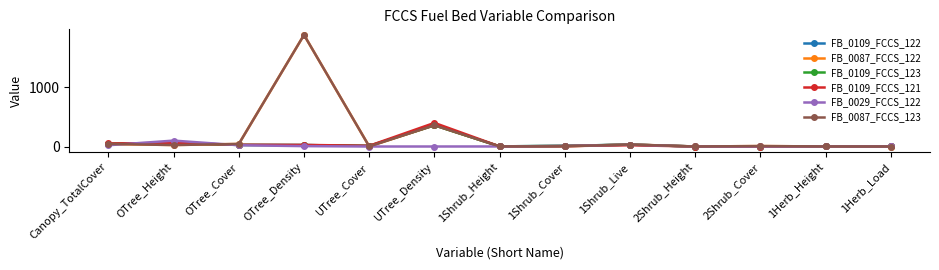

What value does the FB_0029_FCCS_122 series have at 1Shrub_Height?

0.8